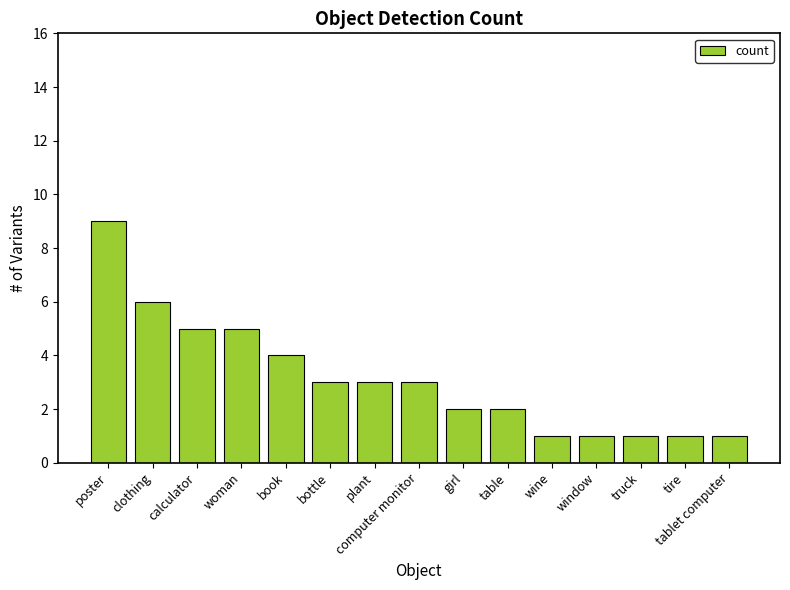

At which label does the data first exceed 3?

poster